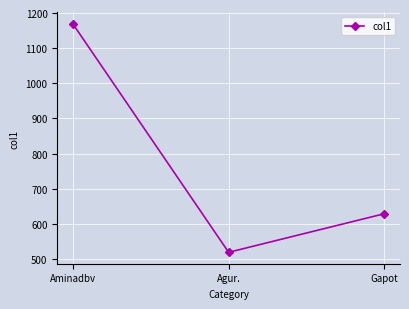

List the labels in order of value, smallest first.

Agur., Gapot, Aminadbv